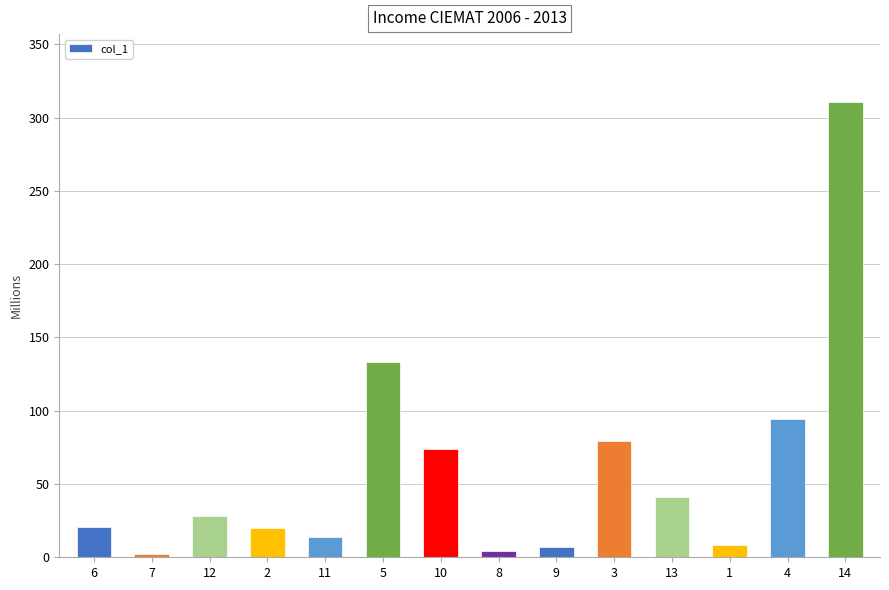

How many series are shown in this chart?

1